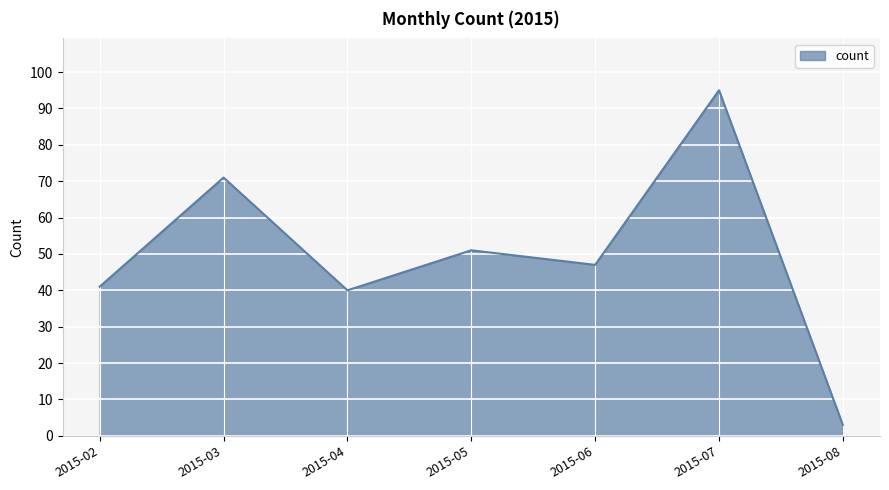

What is the minimum value shown in the chart?

3